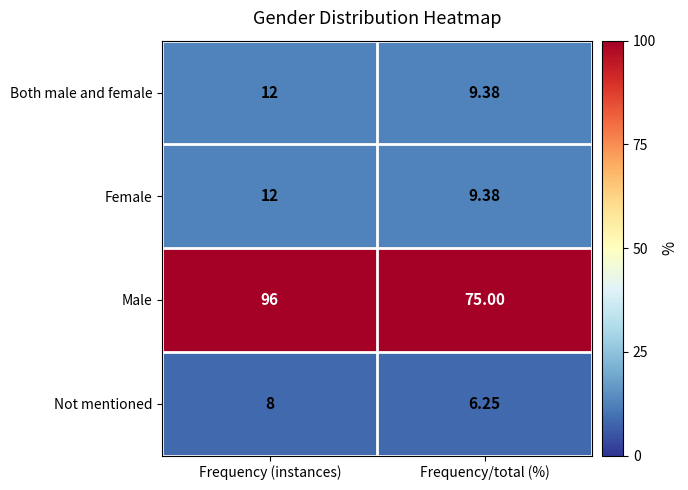

Rank the categories by Both male and female value from lowest to highest.

Frequency/total (%), Frequency (instances)